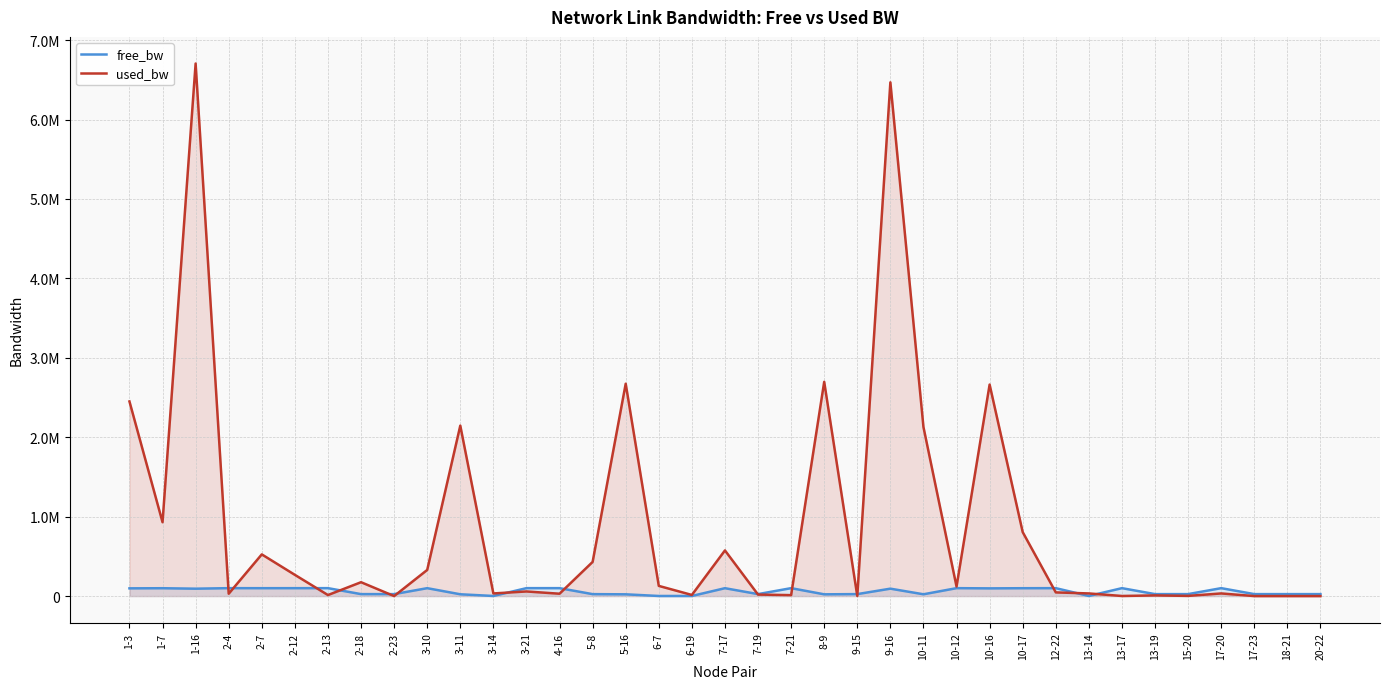

Reading left to right, what are all the values shown in this chart?

free_bw: 97549.5	99069.8	93294.4	99970.1	99474.9	99732.6	99986.7	24825.2	24999.8	99670.8	22853.6	1516.5	99941.7	99970.1	24569.8	22325.9	1421.5	1535.6	99425.0	24980.8	99987.9	22302.5	24998.6	93532.1	22871.4	99879.8	97336.9	99194.5	99953.5	1516.5	99998.6	24991.5	24997.4	99966.6	24999.8	24999.8	24999.8
used_bw: 2450466.3	929994.1	6704894.4	29878.5	525034.6	267376.0	13255.6	174760.6	191.3	329207.3	2146147.3	33449.3	58339.1	29877.0	430104.6	2673819.5	128439.9	14396.2	574906.6	19191.1	12065.5	2697513.0	1378.7	6467892.8	2128381.0	120133.5	2662936.3	805428.2	46498.7	33450.9	1378.9	8505.4	2565.9	33439.3	191.3	191.3	191.3